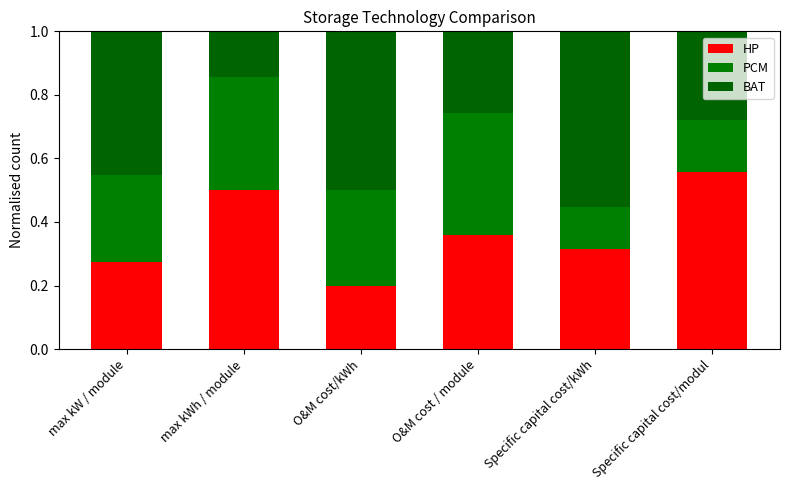

What is the difference between the maximum and minimum values in the BAT series?

0.4